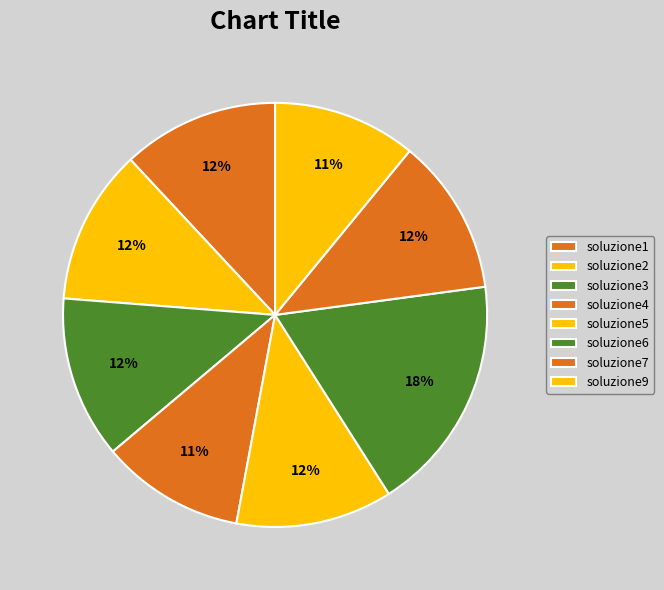

What percentage is the soluzione4 slice, to the nearest percent?

11%